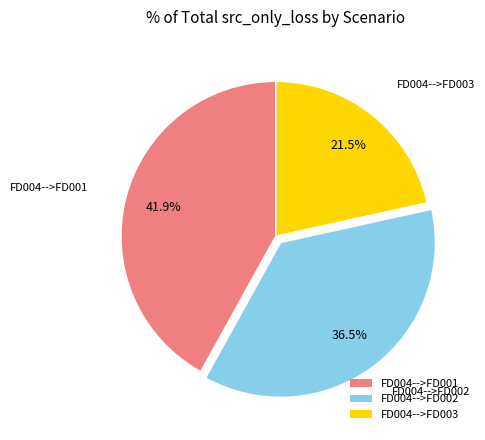

Is there a majority slice in this chart?

No